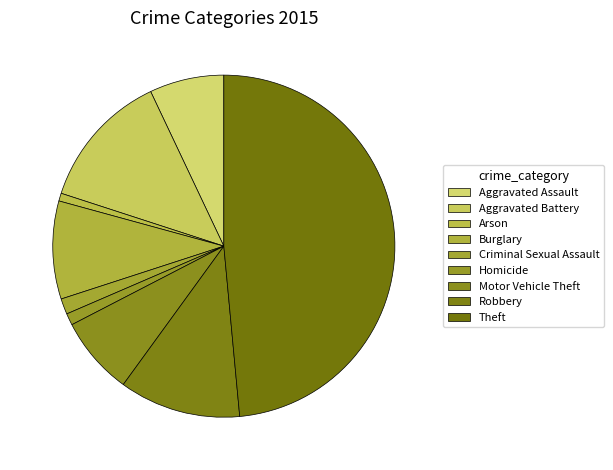

Which slice is the largest?

Theft